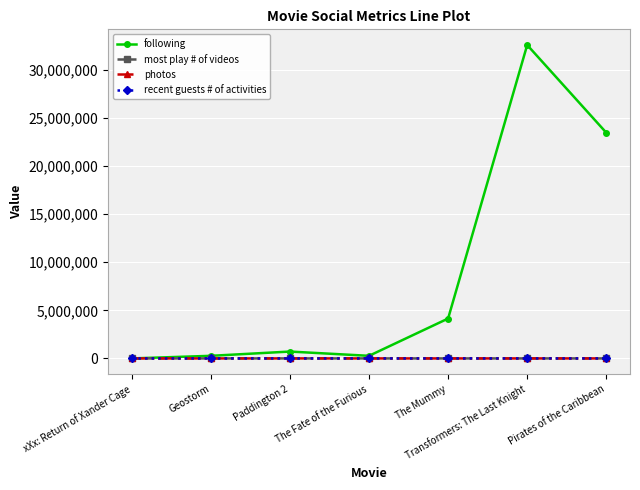

What are all the series names shown in the legend?

following, most play # of videos, photos, recent guests # of activities